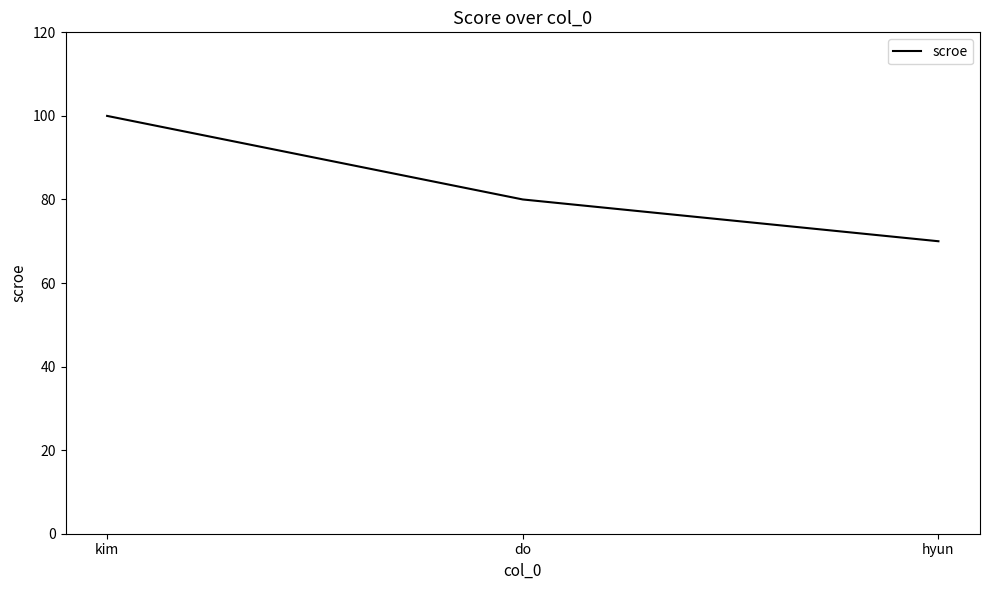

The value at kim is 100. True or false?

True